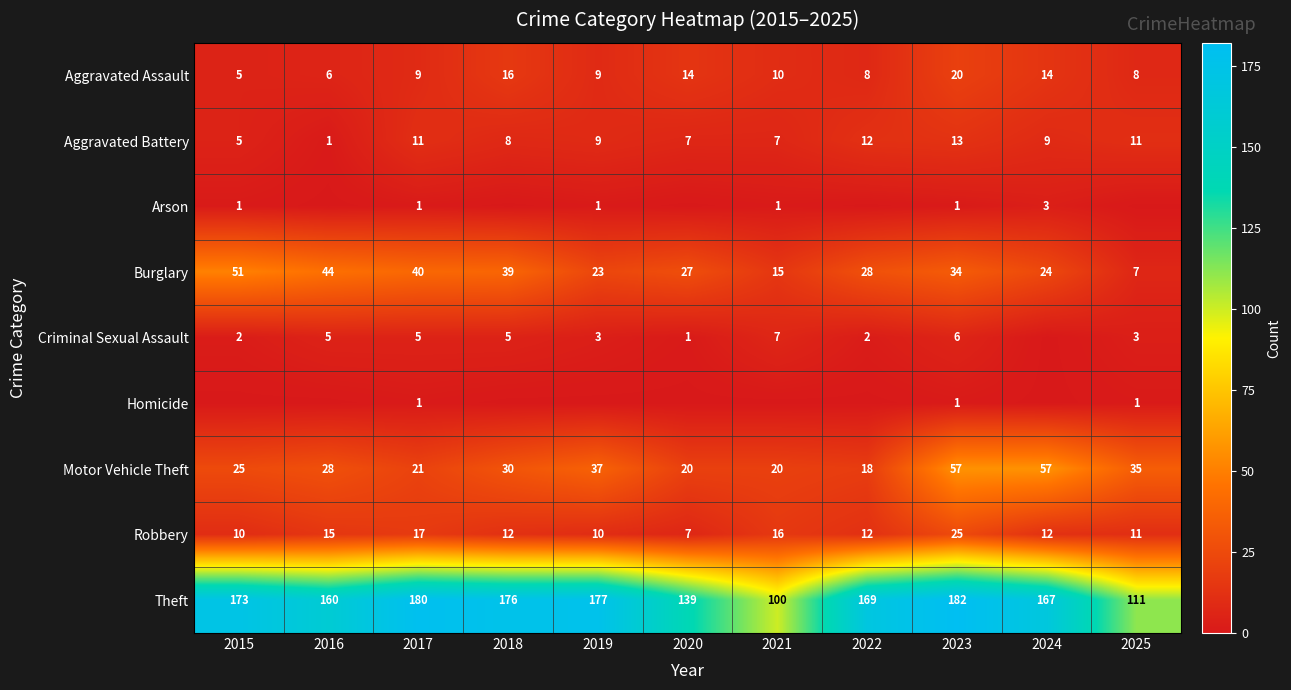

What is the difference between the second highest and minimum values in the Motor Vehicle Theft series?

39